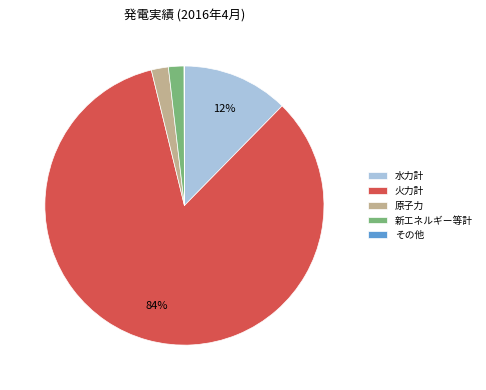

True or false: 原子力 accounts for 2% of the total.

True